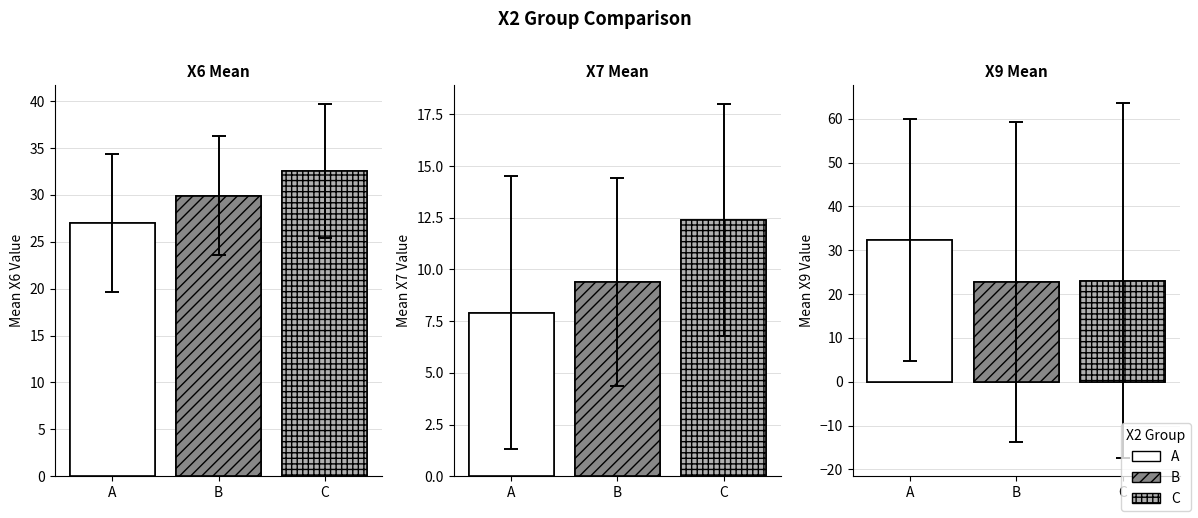

Which series has the largest total across all categories?

X6 Mean